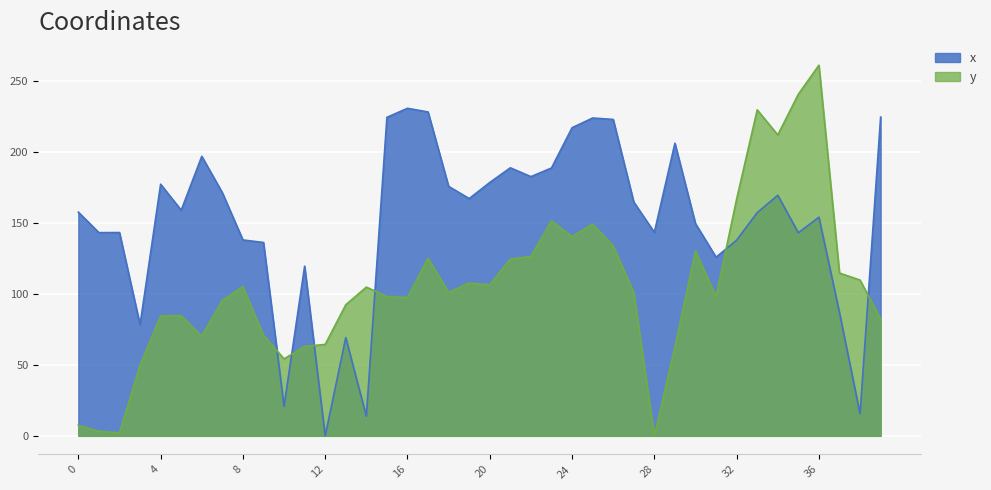

At which category is the sum across all series the highest?

36